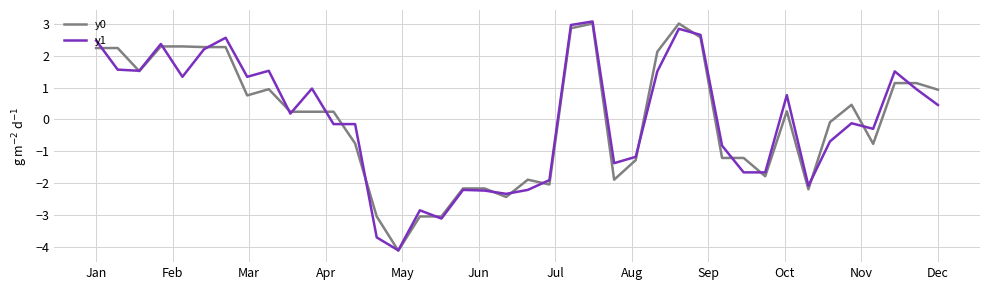

What is the minimum value shown in the chart?

-4.1